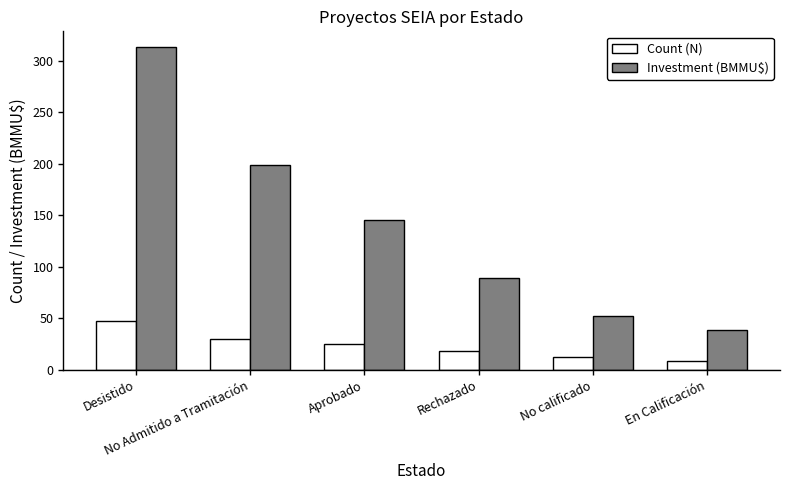

Reading left to right, what are all the values shown in this chart?

Count (N): Desistido=47.0	No Admitido a Tramitación=30.0	Aprobado=25.0	Rechazado=18.0	No calificado=12.0	En Calificación=8.0
Investment (BMMU$): Desistido=312.8	No Admitido a Tramitación=198.5	Aprobado=145.2	Rechazado=89.3	No calificado=52.4	En Calificación=38.7